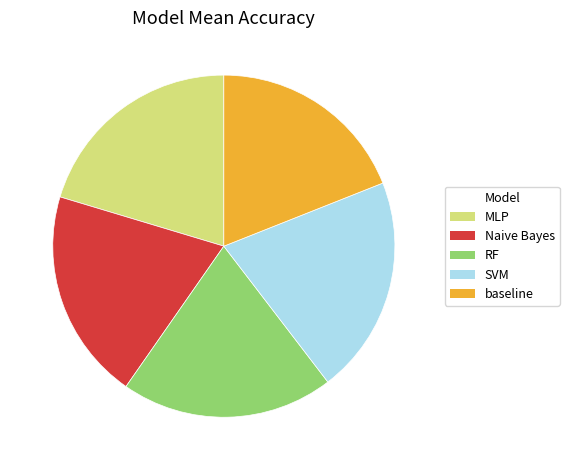

Is the sum of SVM and baseline greater than half?

No